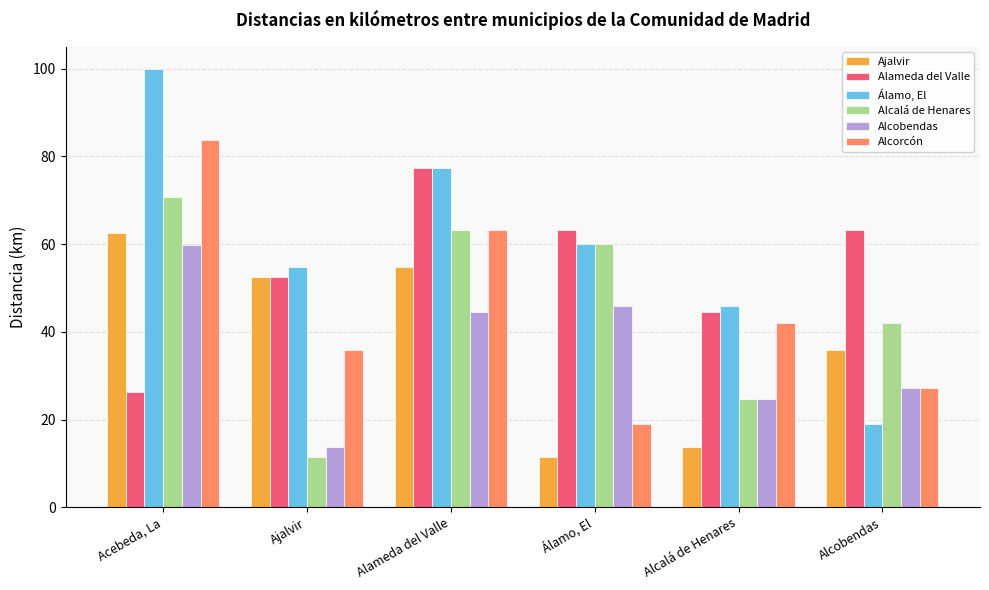

Is the value of Alcobendas at Álamo, El greater than the value of Alameda del Valle at Alameda del Valle?

No